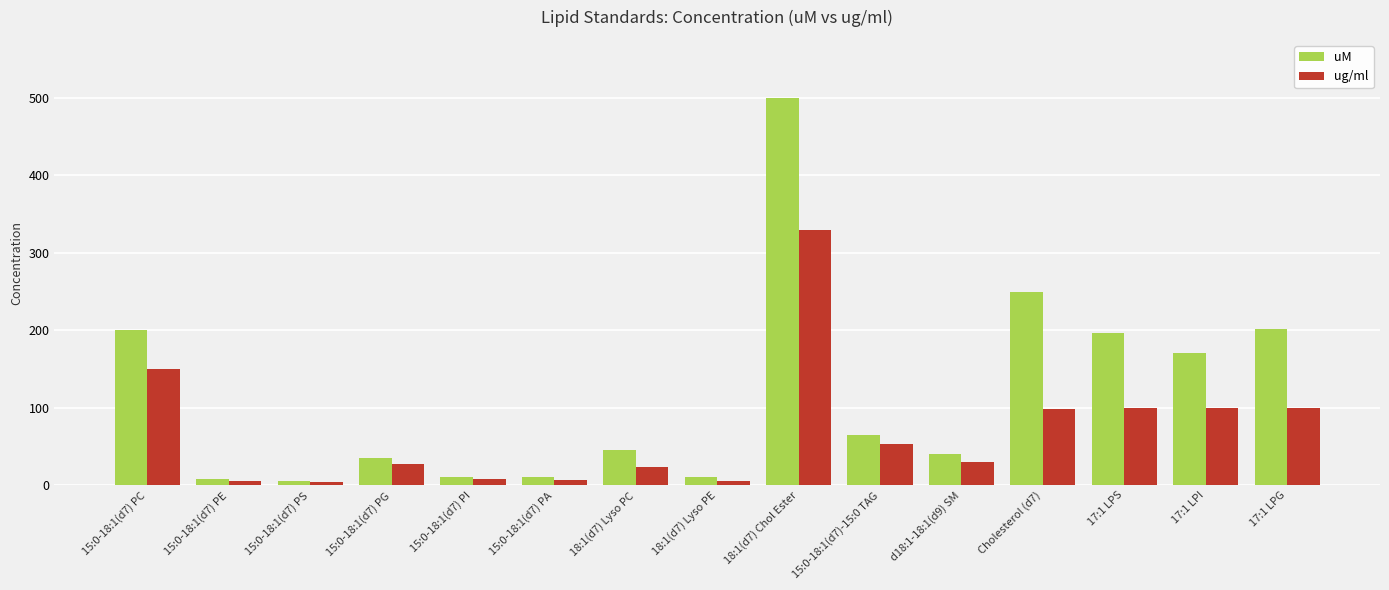

At which label does ug/ml first exceed 29?

15:0-18:1(d7) PC